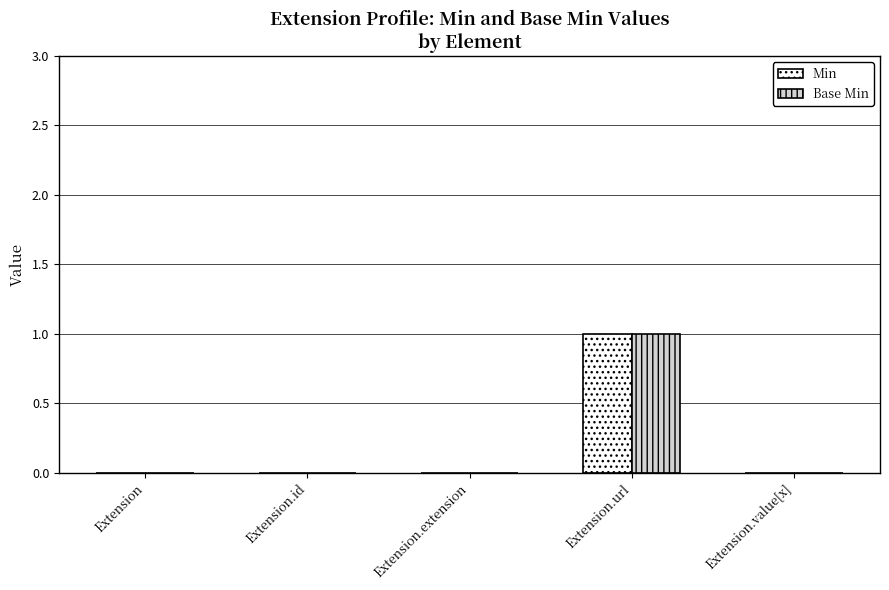

How many Base Min values are between 0 and 1?

5